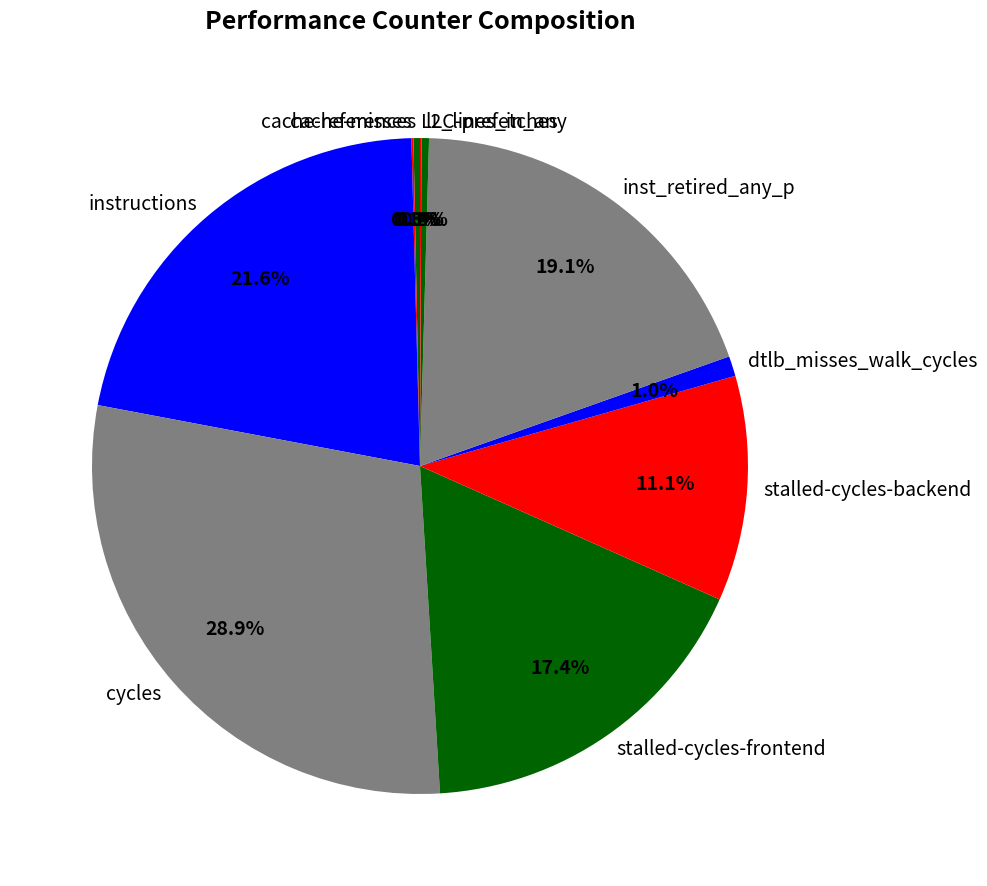

What percentage is NOT represented by cycles?

71.1%